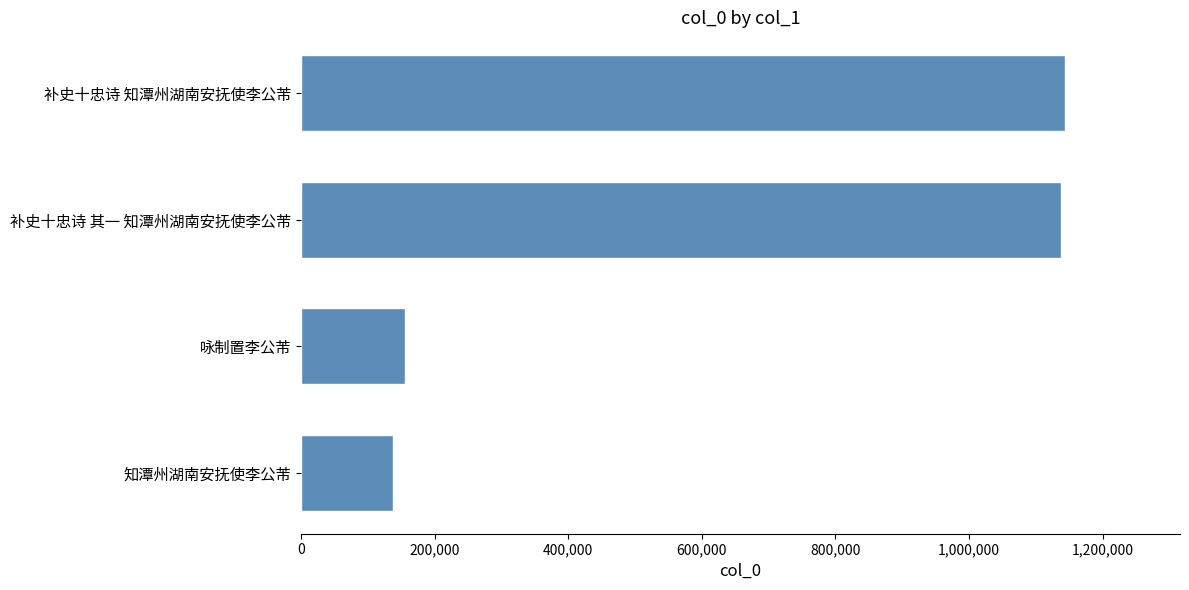

What is the sum of all values?

2575089